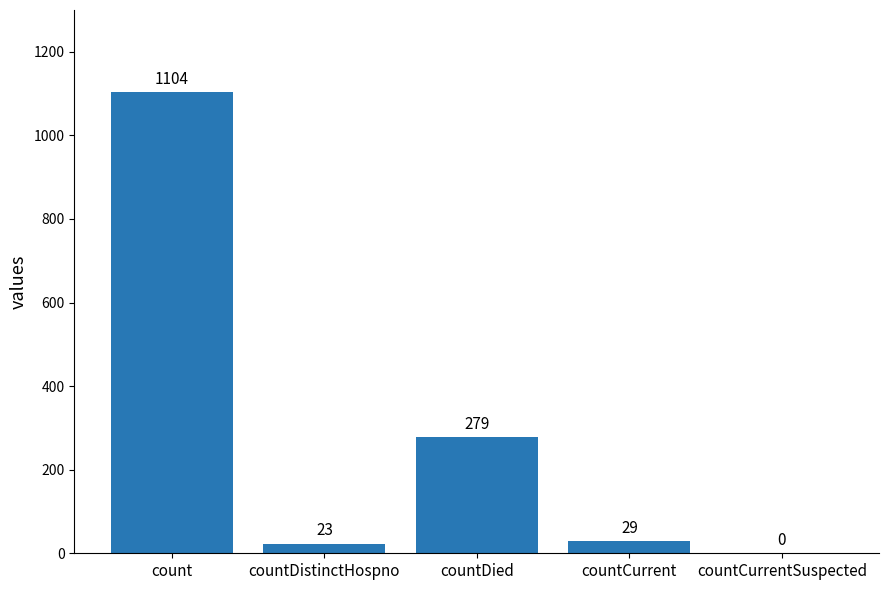

Are the bars horizontal?

No